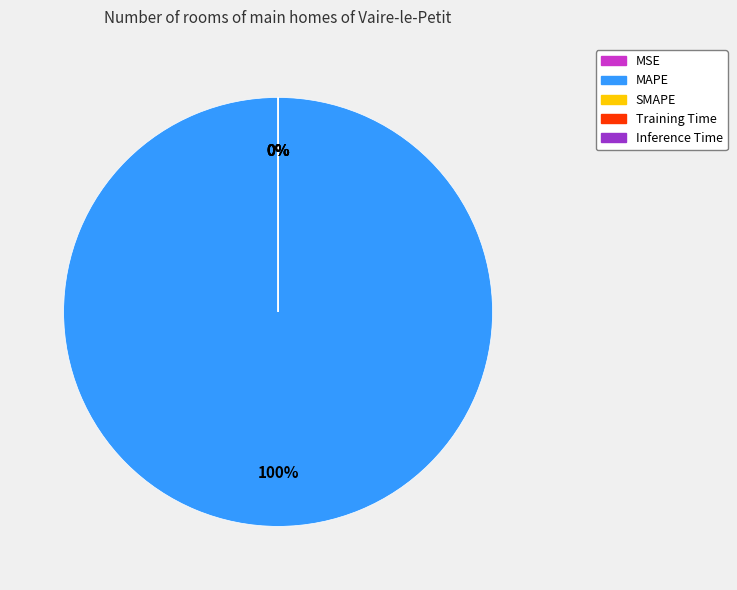

How many slices are in this pie chart?

5